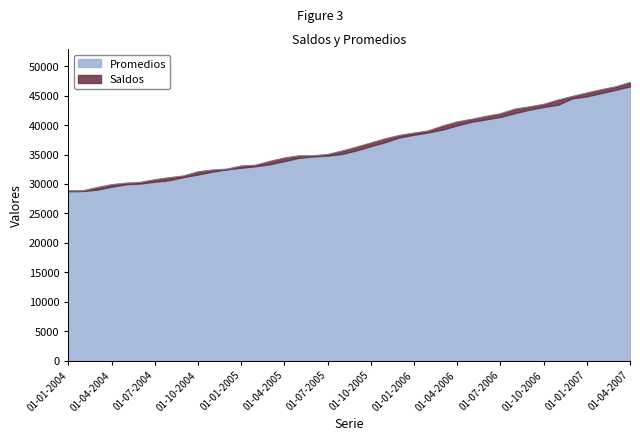

How many values exceed 36259?

19